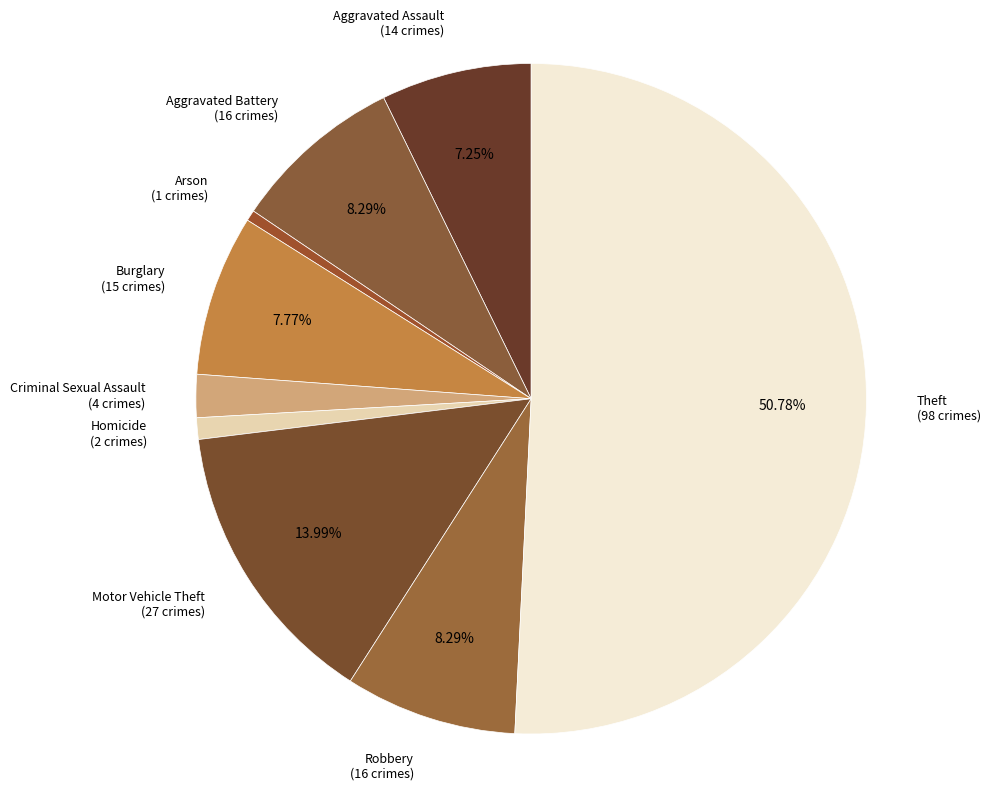

Is it true that Homicide is 11% of the pie?

False